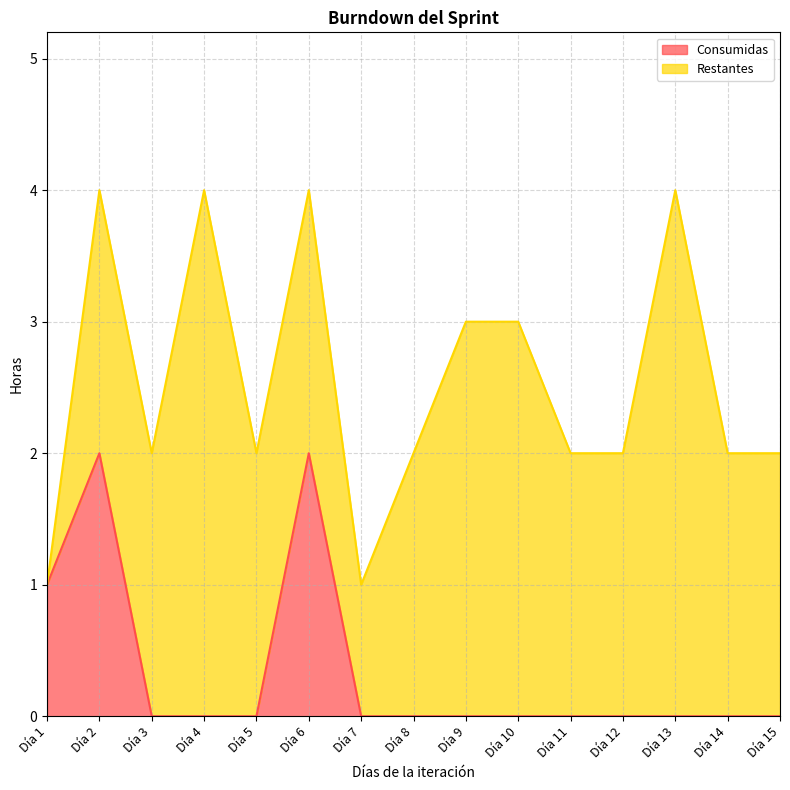

The value at Día 12 is 1. True or false?

False